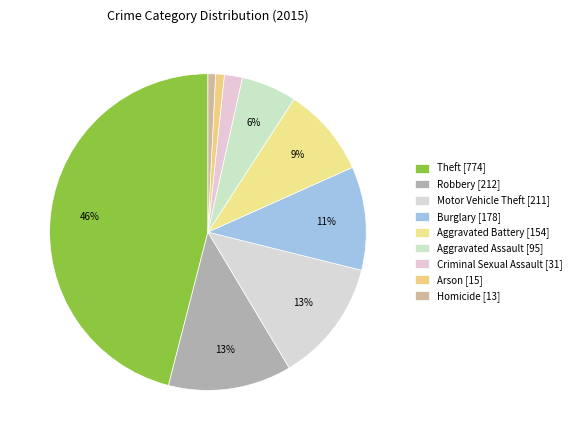

Count the number of slices in the pie.

9